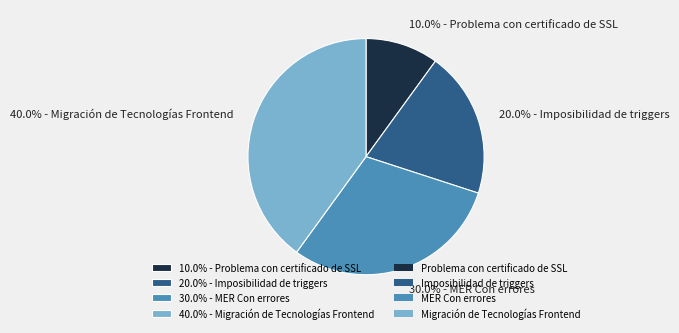

To the nearest percent, what is the average slice percentage?

25%